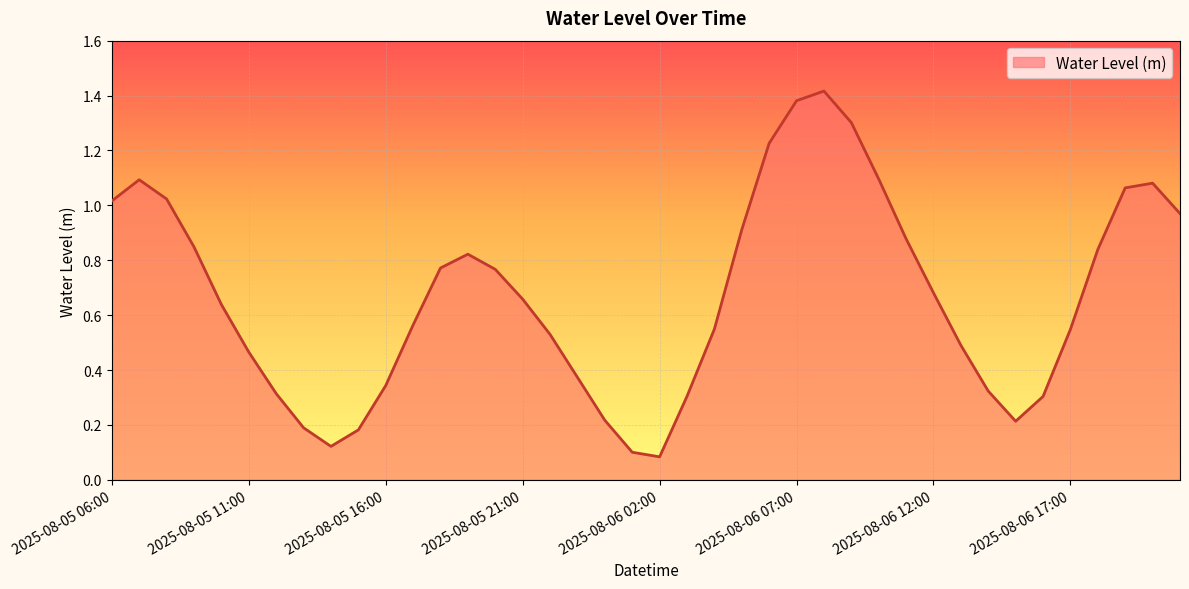

Does the chart have visible grid lines?

Yes